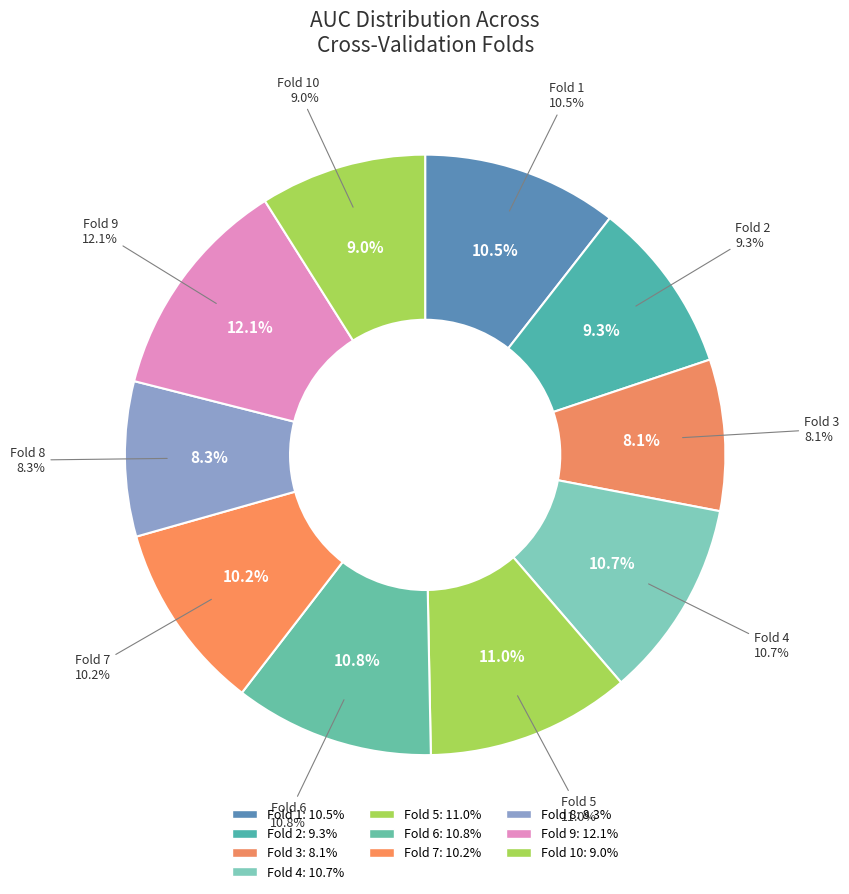

Is Fold 6 the majority of the pie?

No